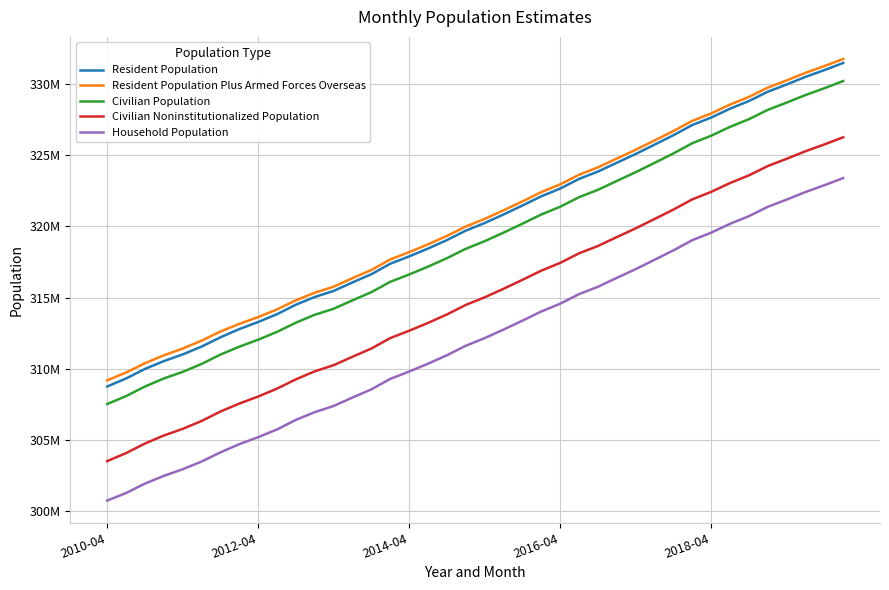

What are all the series names shown in the legend?

Resident Population, Resident Population Plus Armed Forces Overseas, Civilian Population, Civilian Noninstitutionalized Population, Household Population